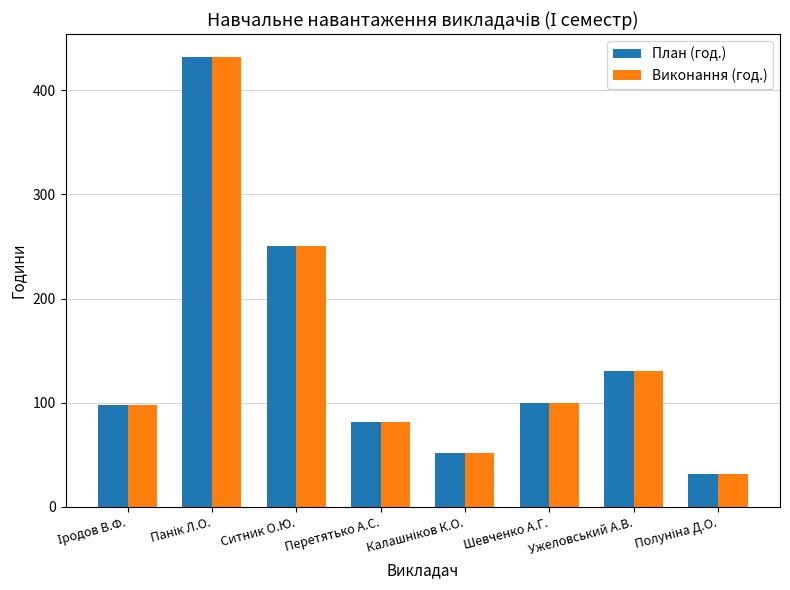

What is the difference between the maximum and minimum values in the Виконання (год.) series?

400